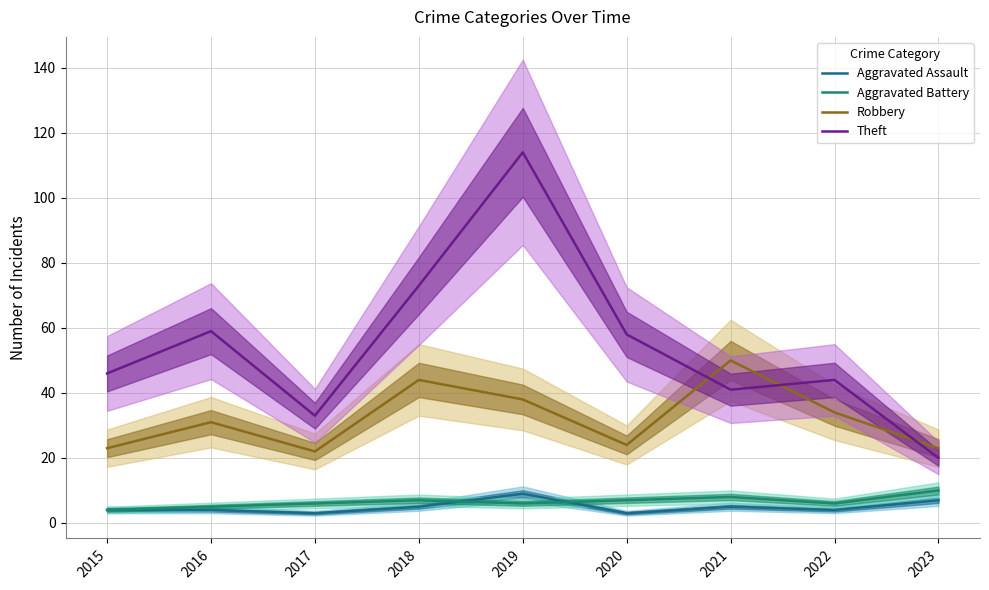

Is it true that Theft equals 59 at 2022?

False